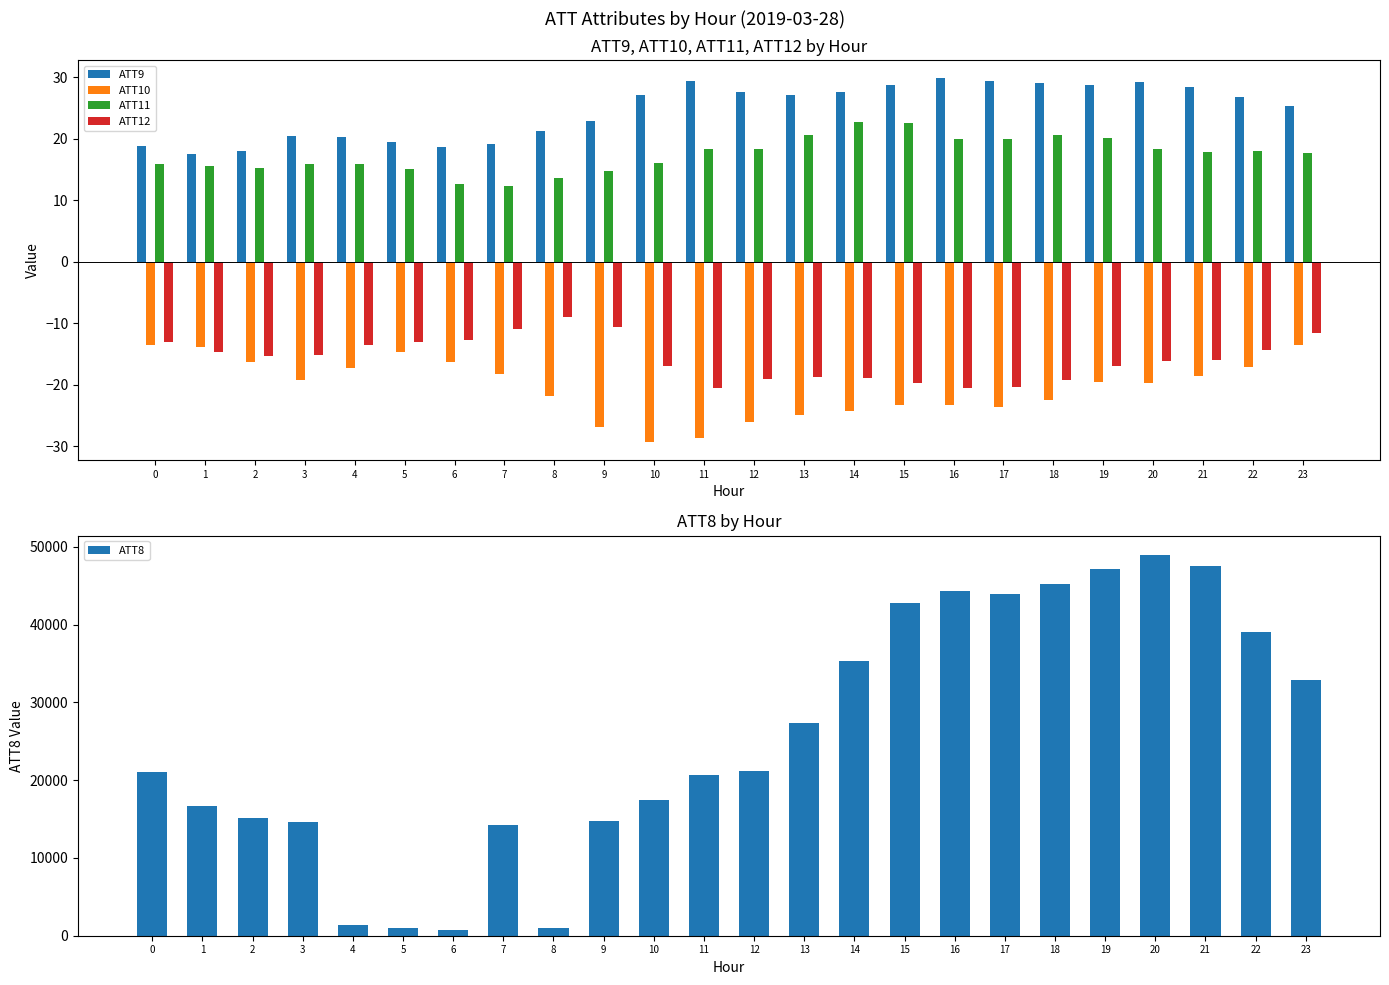

Between 19 and 8, which is larger?

19